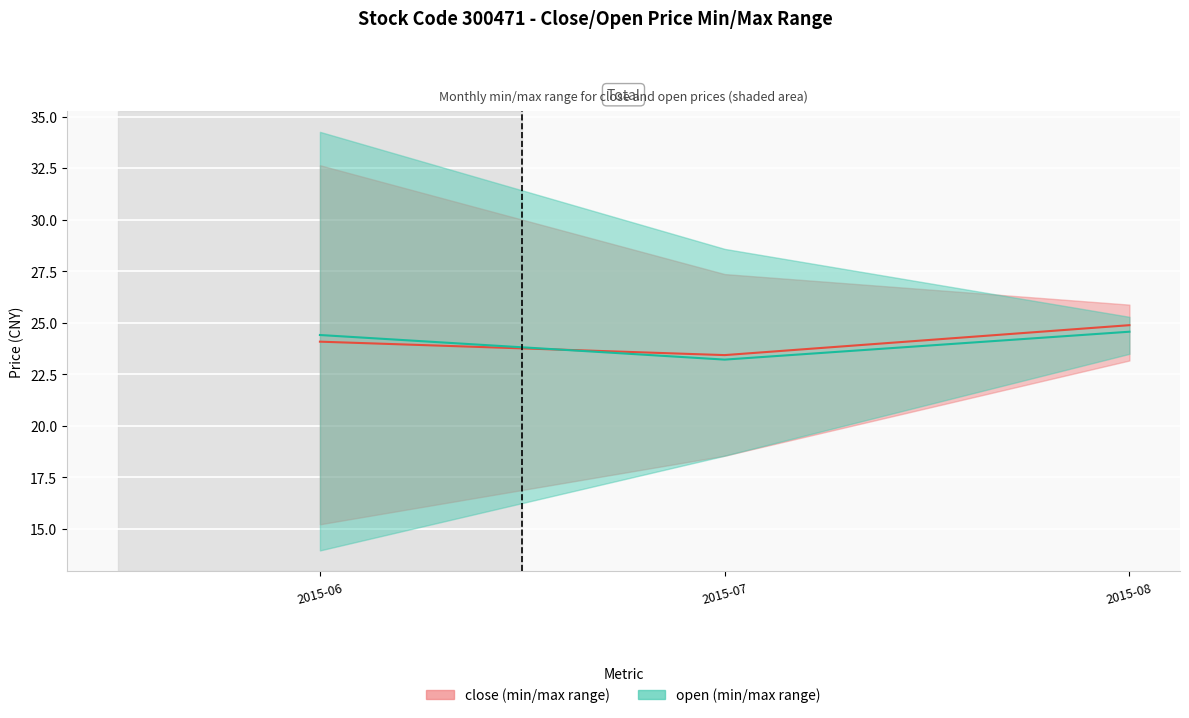

What is the difference between the maximum and second lowest values in the open (mean) series?

0.2